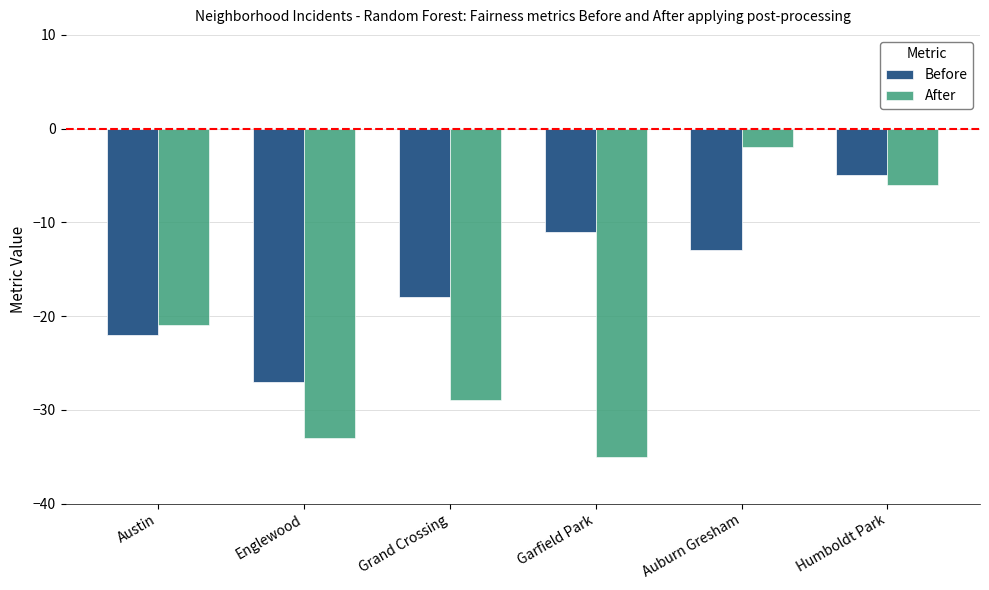

The value of After at Humboldt Park is -6. True or false?

True